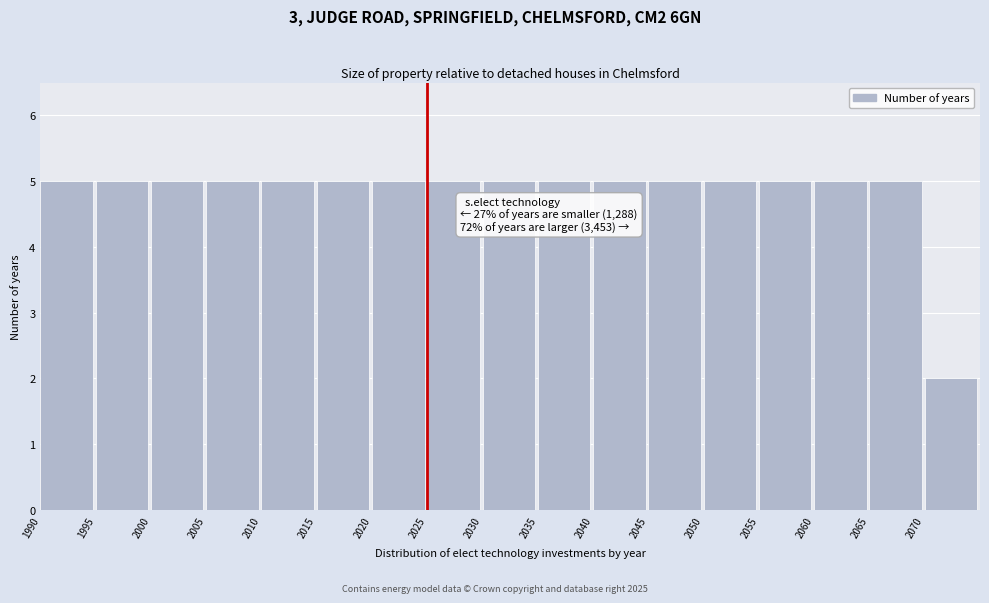

Reading left to right, list all the values displayed in this chart.

1990=5	1995=5	2000=5	2005=5	2010=5	2015=5	2020=5	2025=5	2030=5	2035=5	2040=5	2045=5	2050=5	2055=5	2060=5	2065=5	2070=2